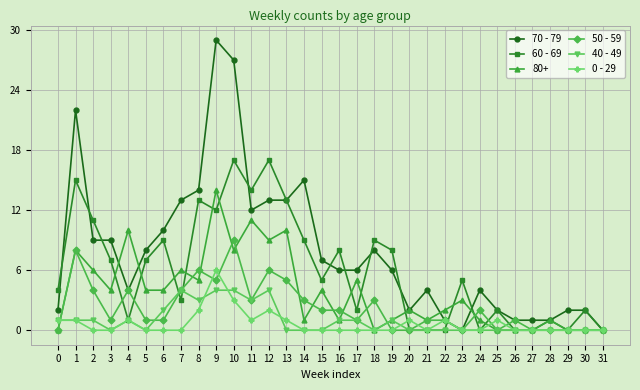

True or false: 40 - 49 and 0 - 29 intersect in this chart.

True